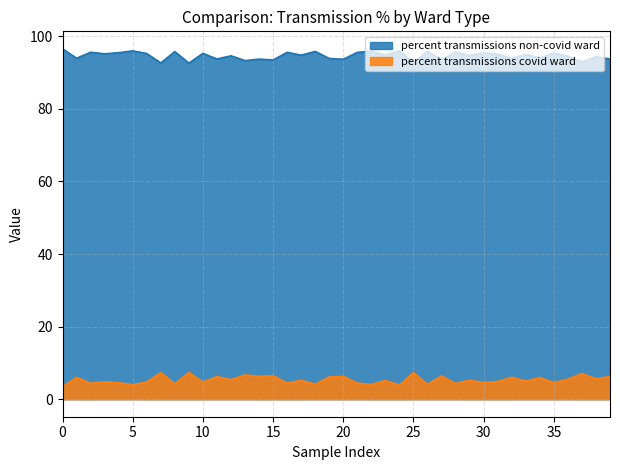

True or false: percent transmissions non-covid ward has more than 1 interior local peaks.

True